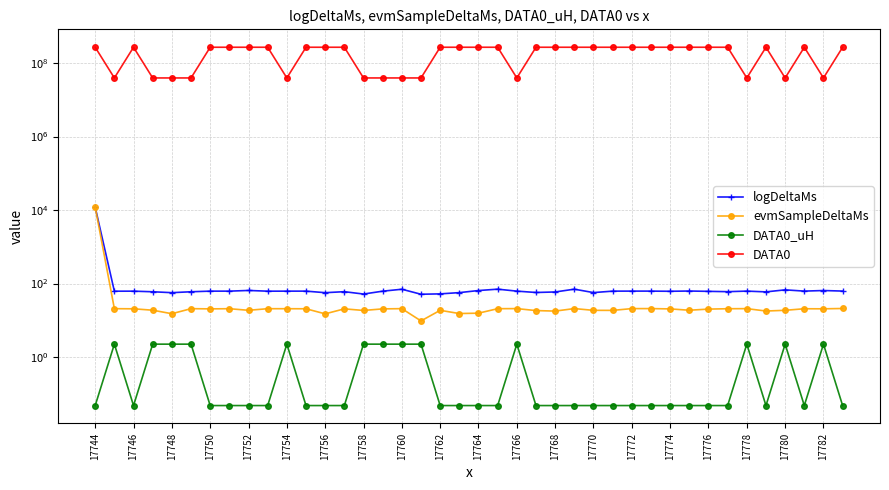

In DATA0_uH, how many points are higher than both neighbors (excluding endpoints)?

9